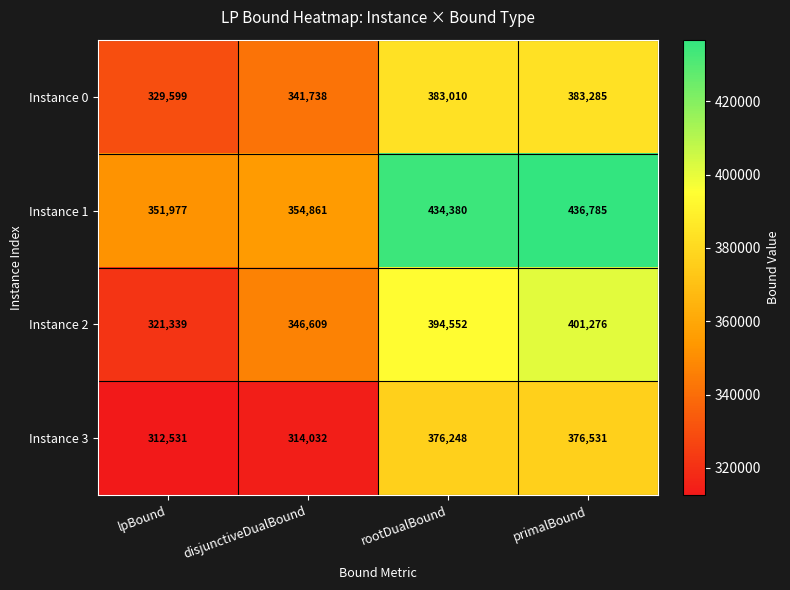

Reading left to right, what are all the values shown in this chart?

Instance 0: 329599	341738	383010	383285
Instance 1: 351977	354861	434380	436785
Instance 2: 321339	346609	394552	401276
Instance 3: 312531	314032	376248	376531